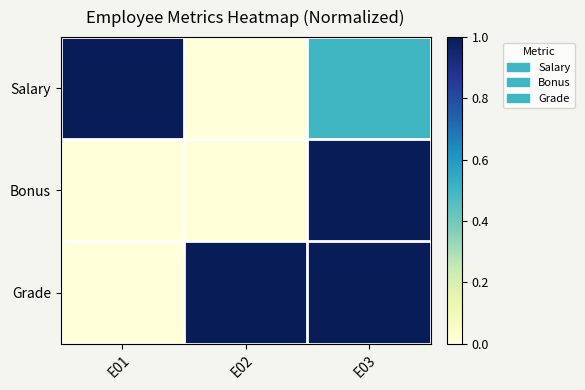

List the series in order of their peak value, highest first.

Salary, Bonus, Grade